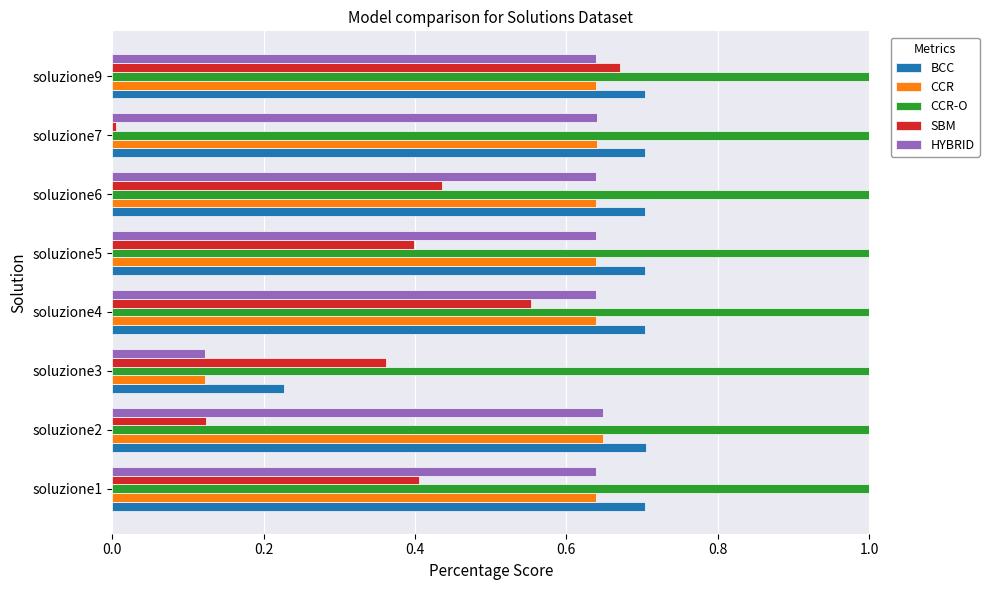

The value of CCR at soluzione1 is 0.9. True or false?

False